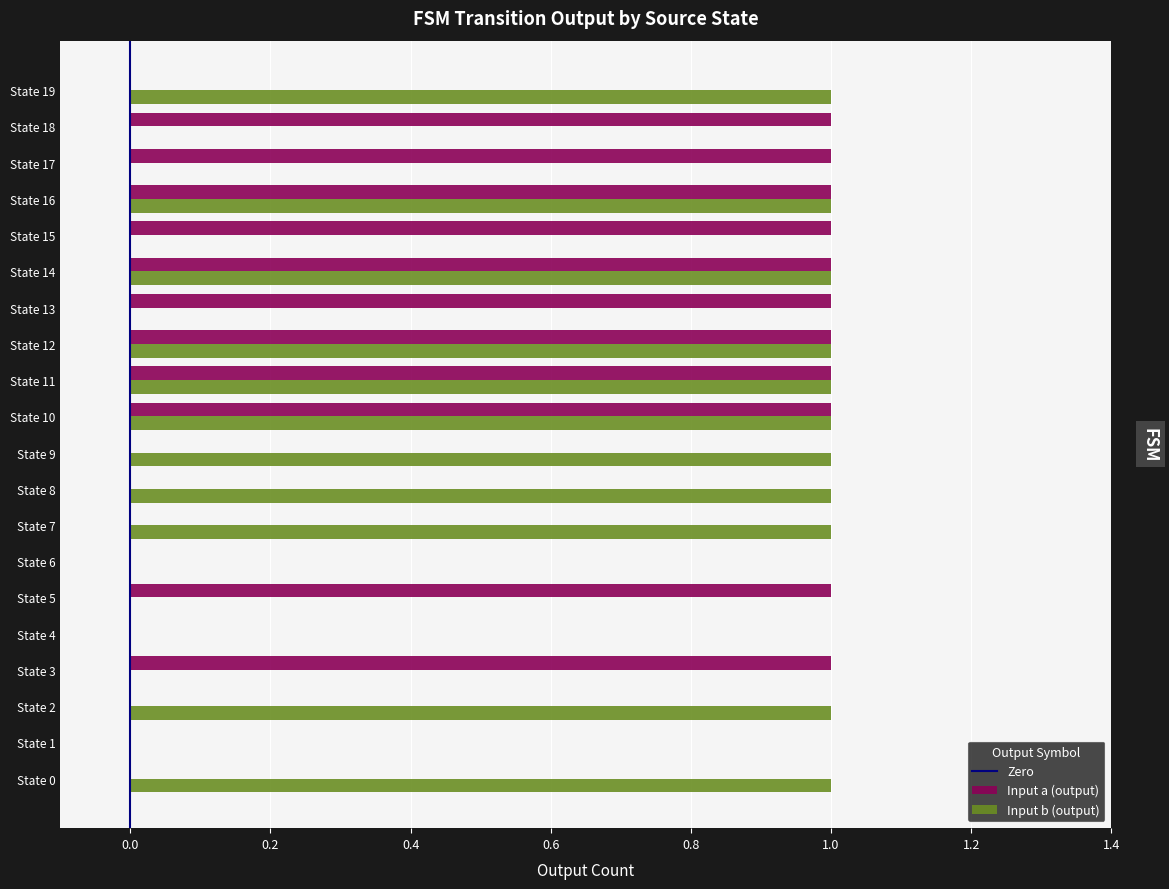

True or false: Input b (output) has a value of 1 at State 12.

True